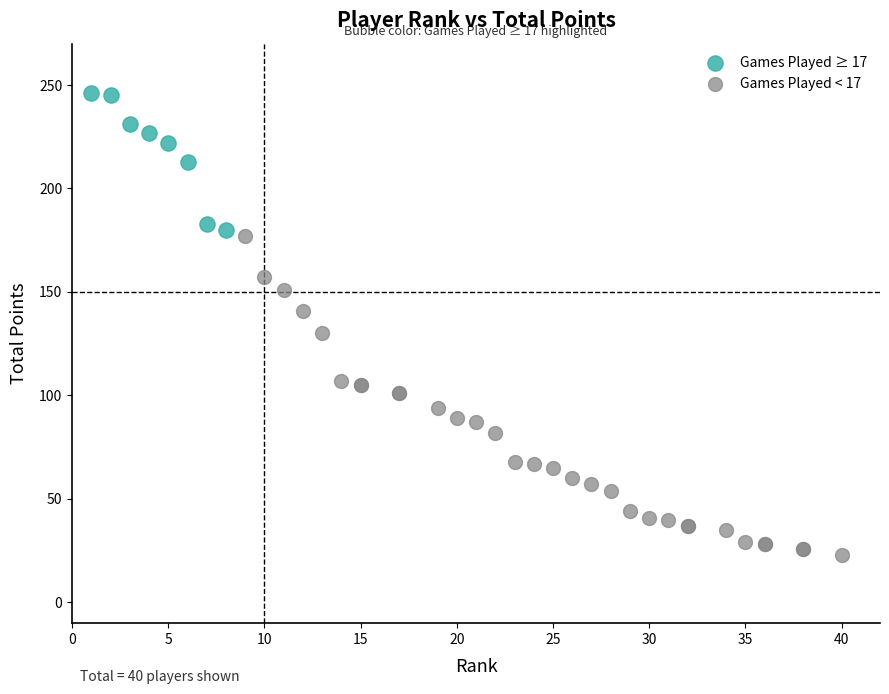

Which series has the widest spread of Y values?

Games Played < 17